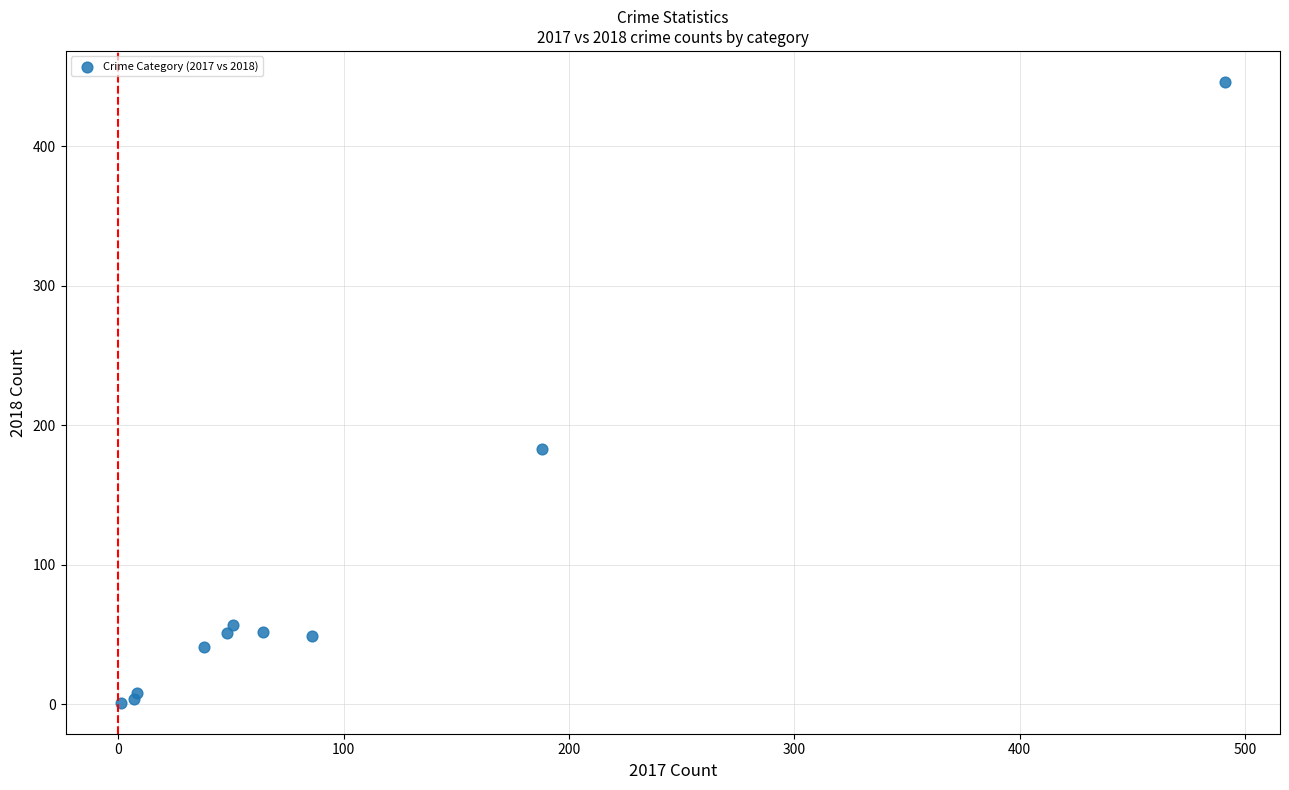

What Y value in the scatter plot is closest to 223?

183